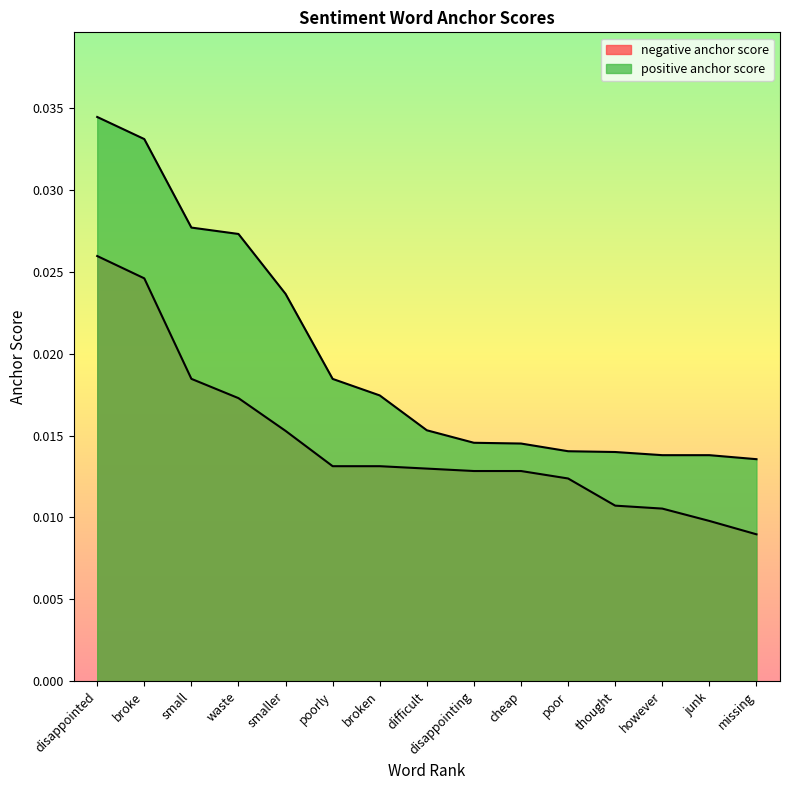

Which label corresponds to the largest value in the chart?

disappointed